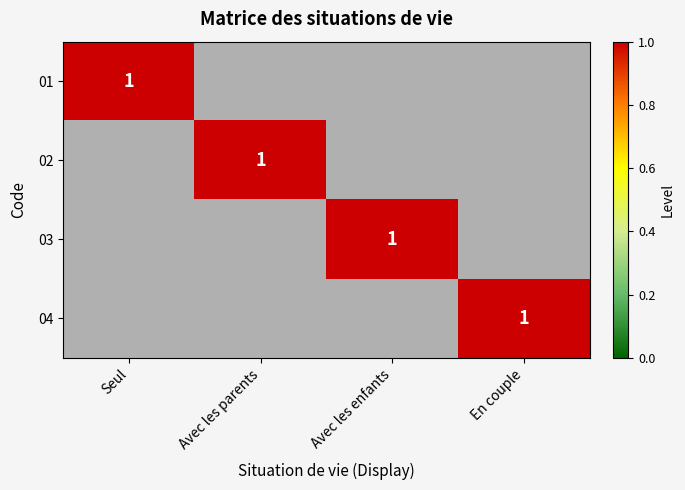

What is the sum of all 01 values?

1